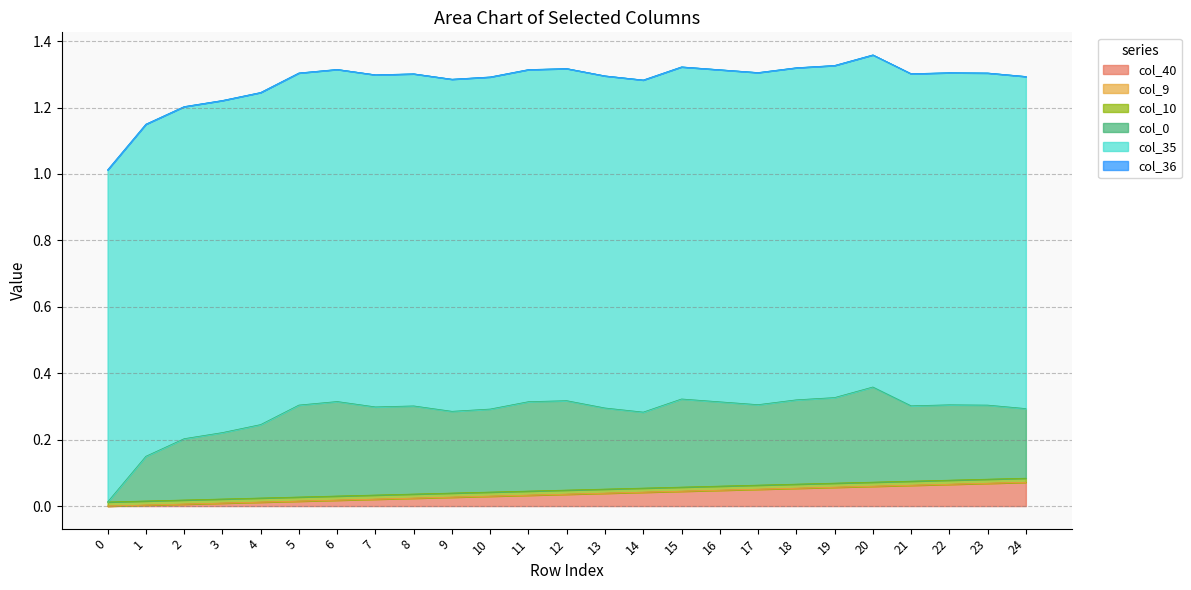

True or false: col_10 and col_36 cross at least once.

False